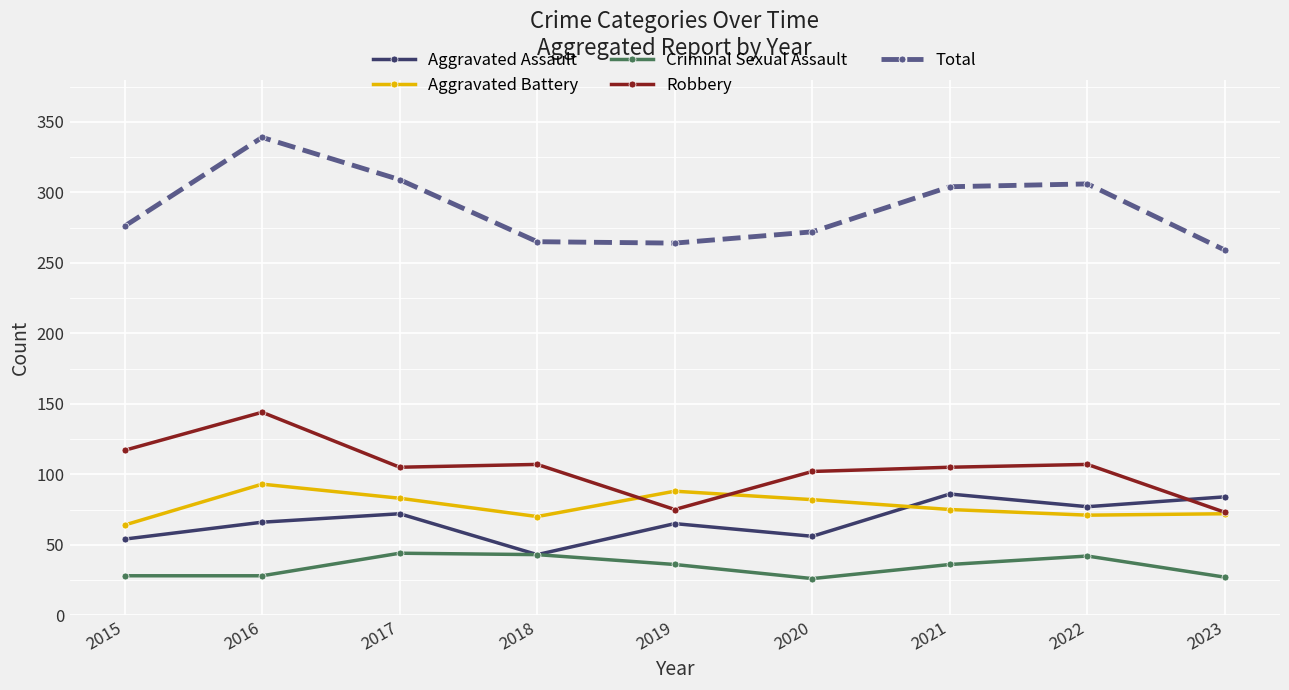

The Aggravated Assault series shows 56 at 2020. True or false?

True